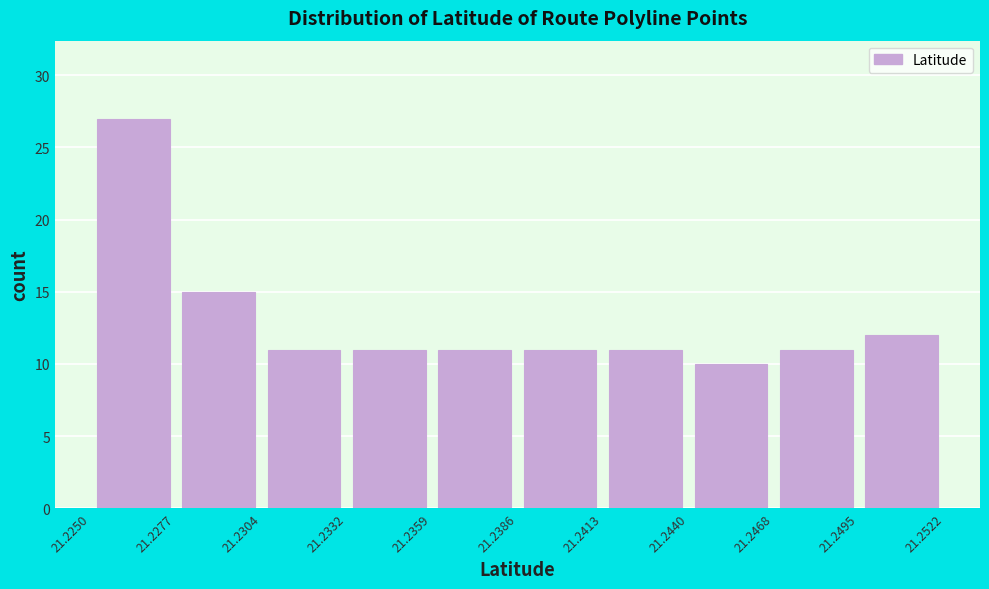

Reading left to right, transcribe this chart: for each bar, give the range it covers on the x-axis and its height. The values are not printed on the chart, so give them approximately, as read against the axis.

21.2250 to 21.2277: 27
21.2277 to 21.2304: 15
21.2304 to 21.2332: 11
21.2332 to 21.2359: 11
21.2359 to 21.2386: 11
21.2386 to 21.2413: 11
21.2413 to 21.2440: 11
21.2440 to 21.2468: 10
21.2468 to 21.2495: 11
21.2495 to 21.2522: 12